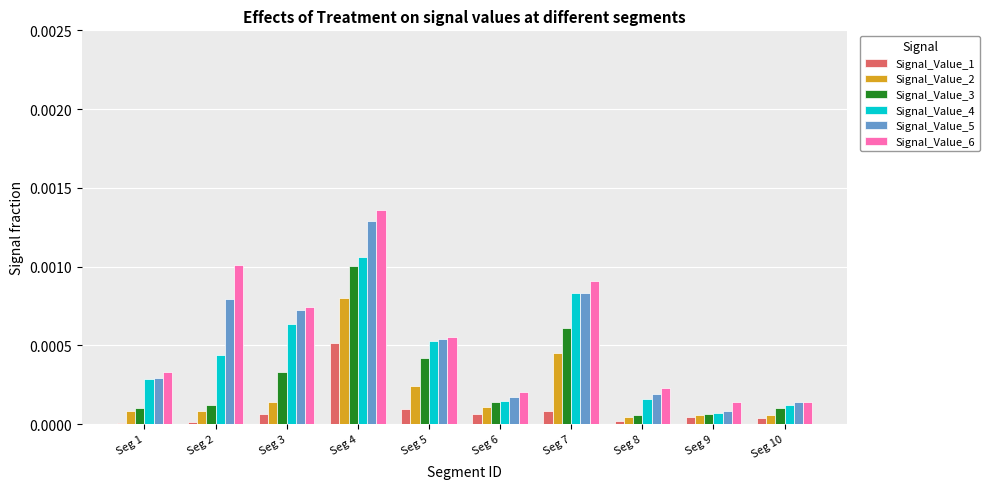

Which series changed the most between Seg 2 and Seg 10?

Signal_Value_6